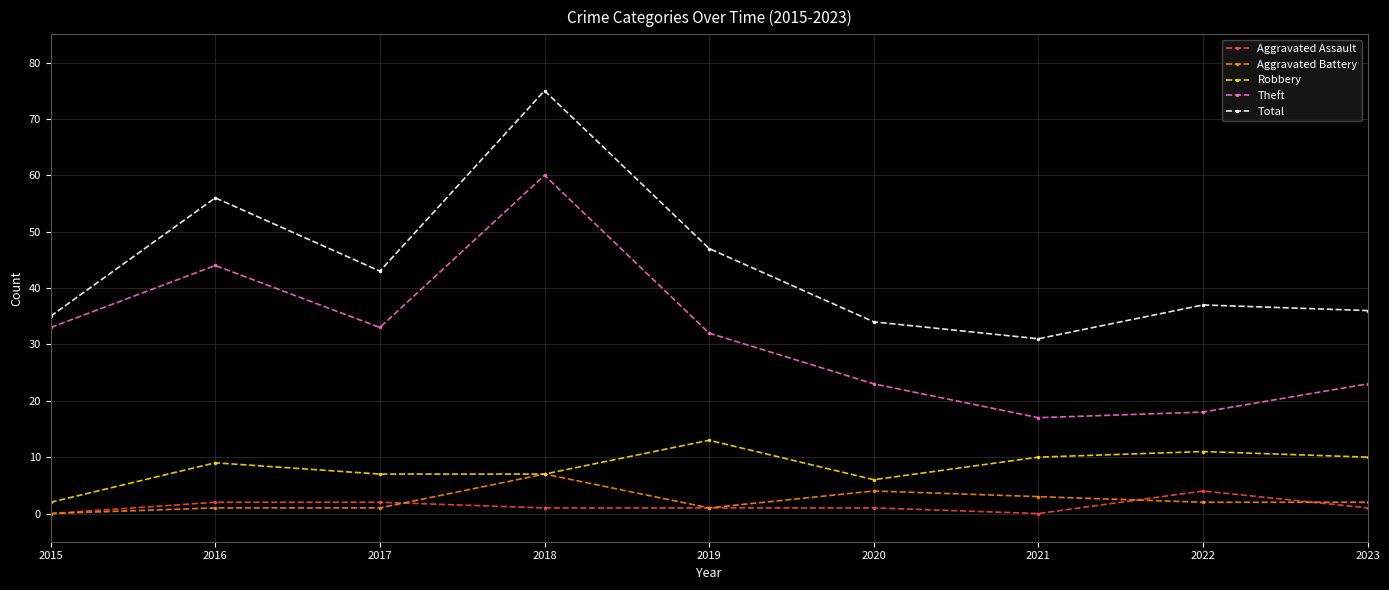

What is the total value across all series at 2021?

61